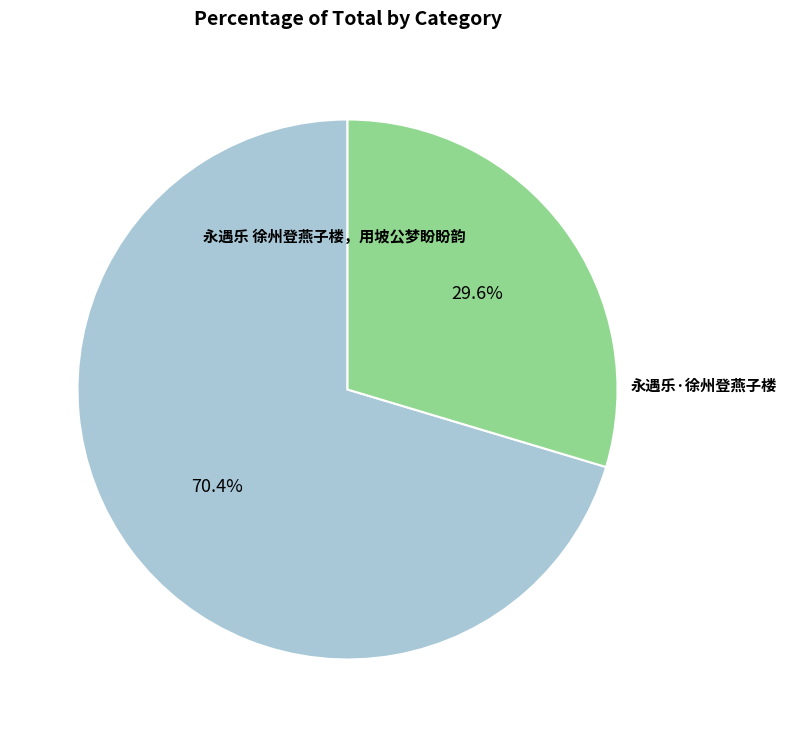

Is there any slice that represents more than half of the pie?

Yes